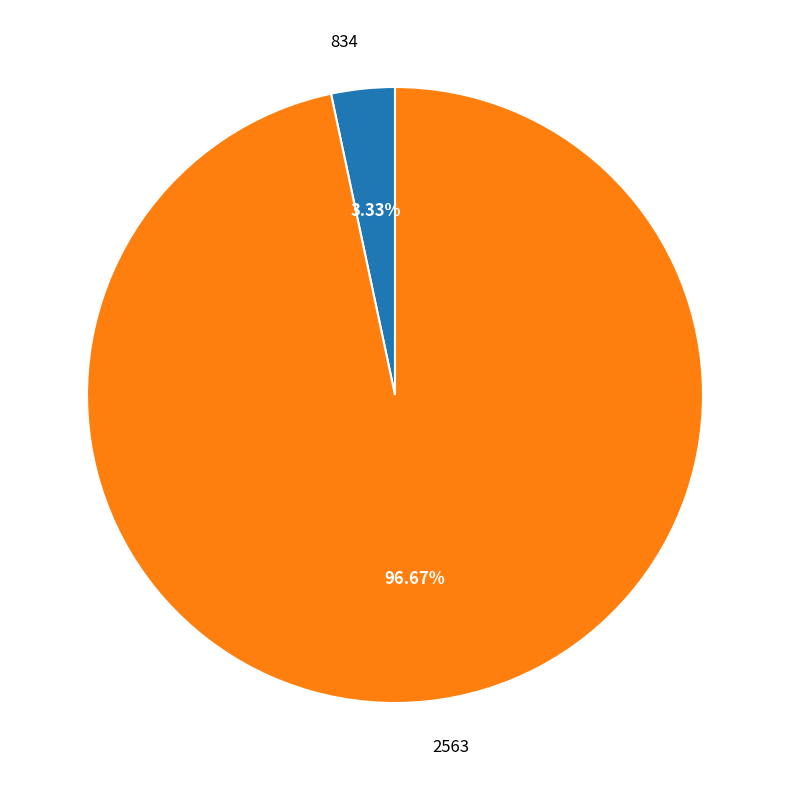

Count the number of slices in the pie.

2